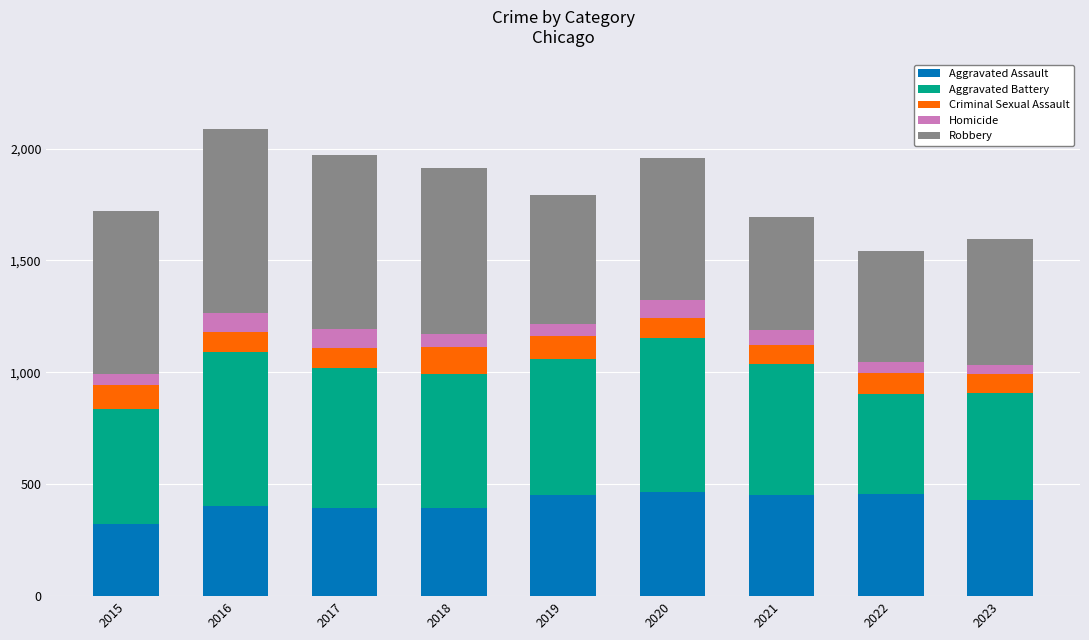

What is the lowest value of the Aggravated Assault series?

323